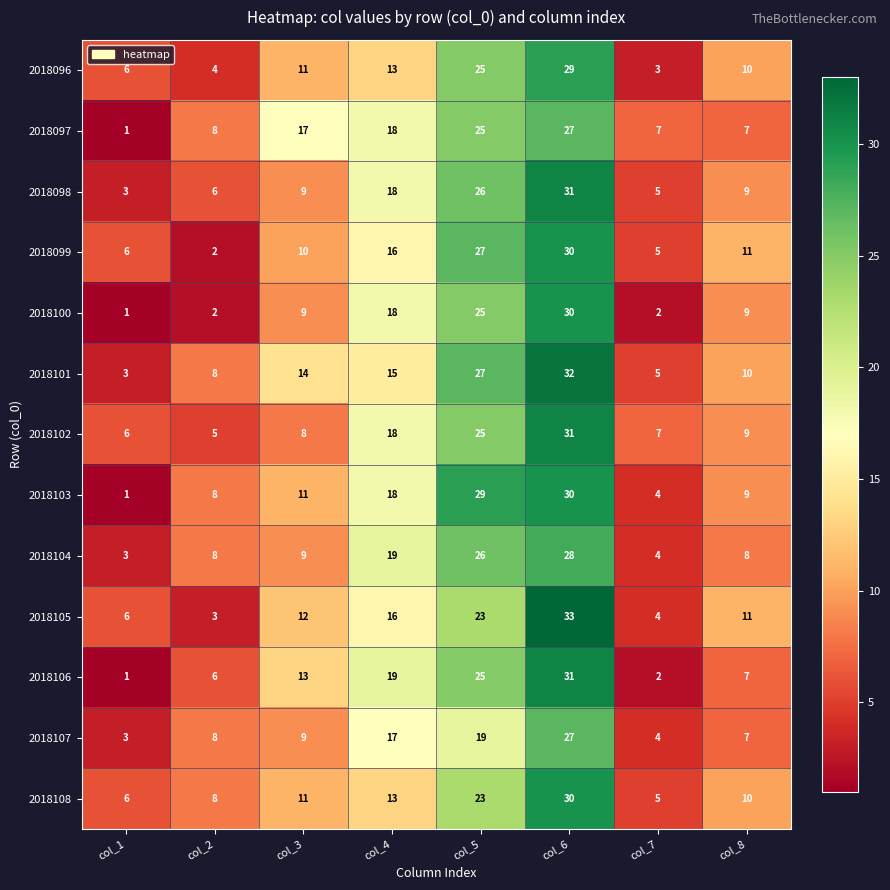

At which label is 2018096 closest to 16?

col_4